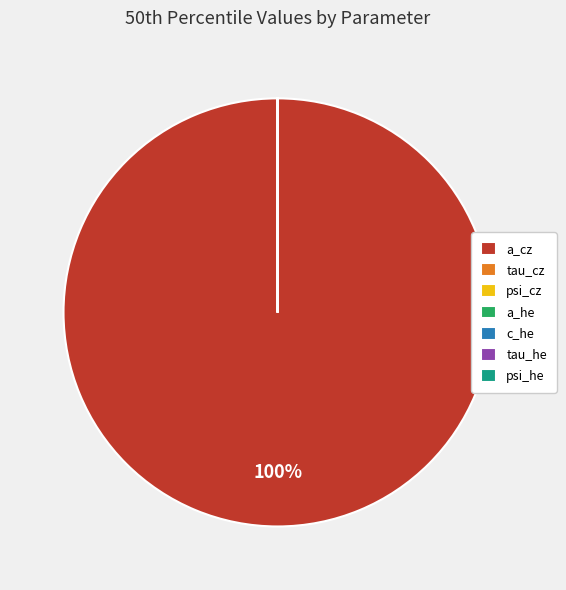

True or false: a_cz accounts for 100% of the total.

True